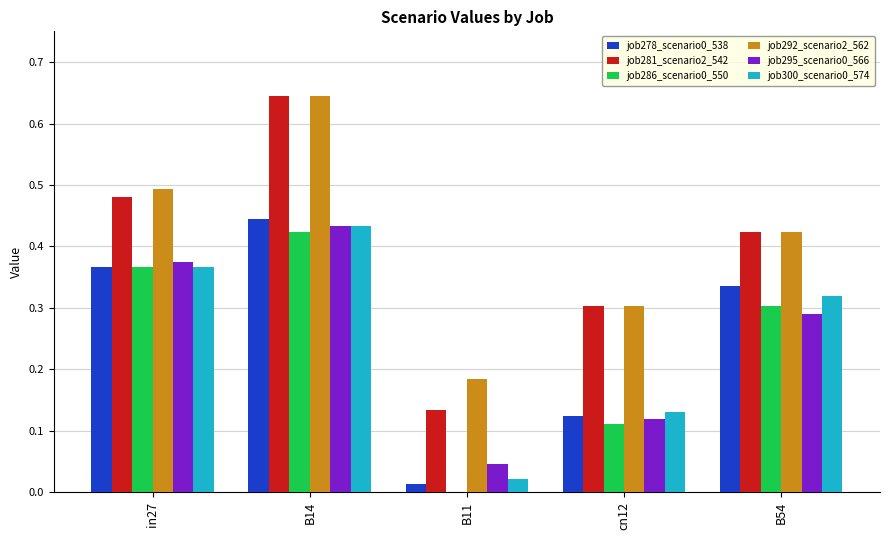

Which label corresponds to the largest value in the chart?

B14